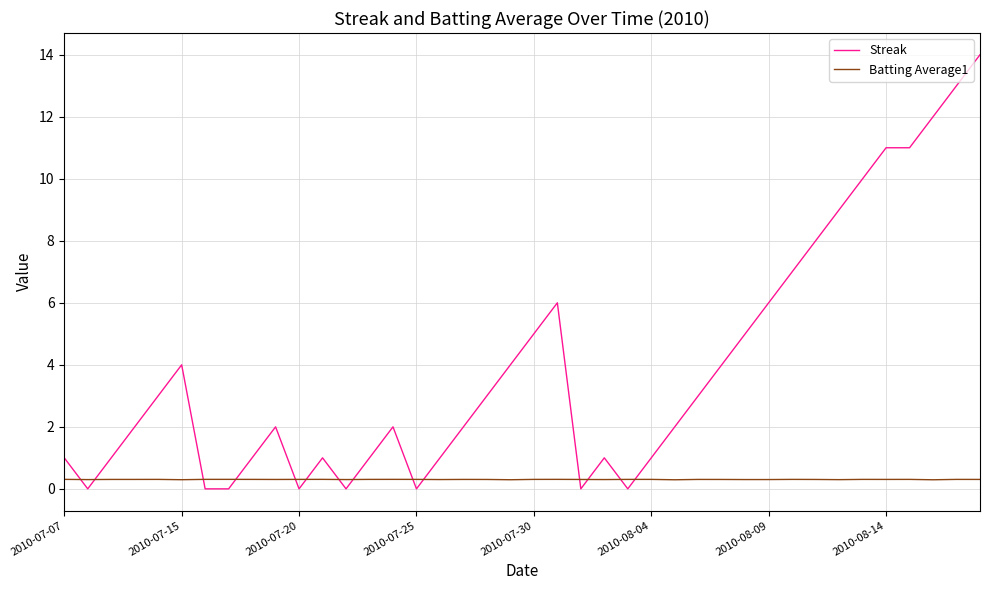

What are all the series names shown in the legend?

Streak, Batting Average1